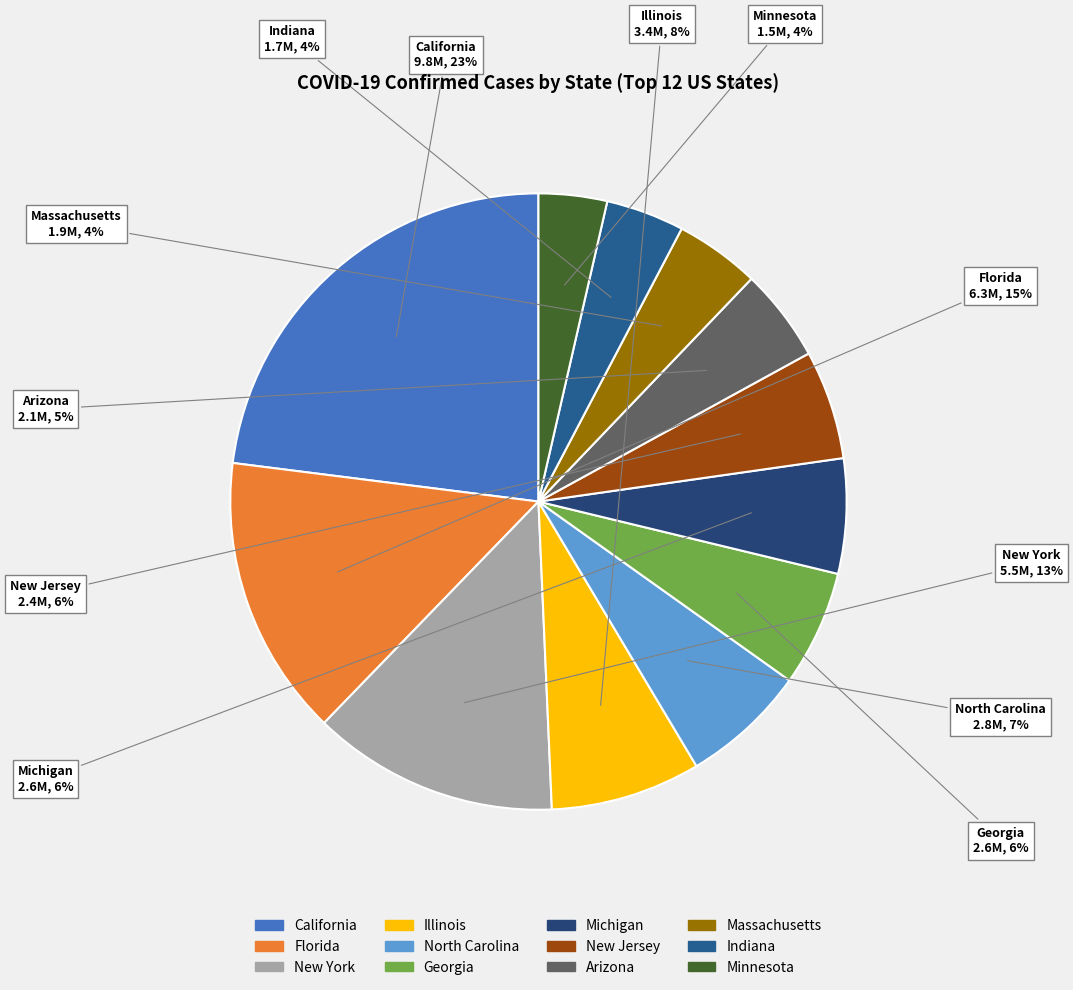

Does North Carolina represent more than half of the total?

No